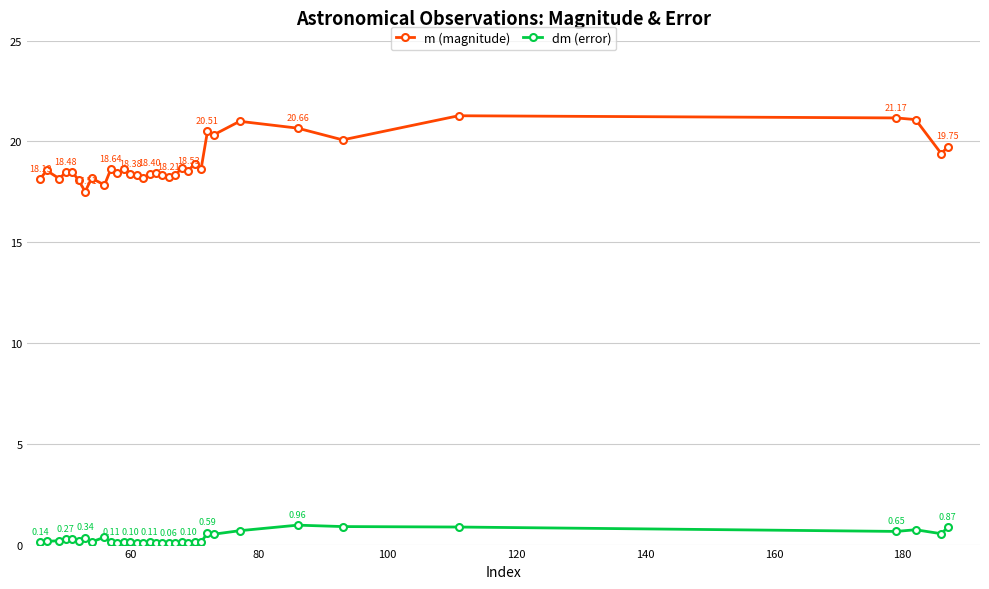

List the series in order of their peak value, highest first.

m (magnitude), dm (error)